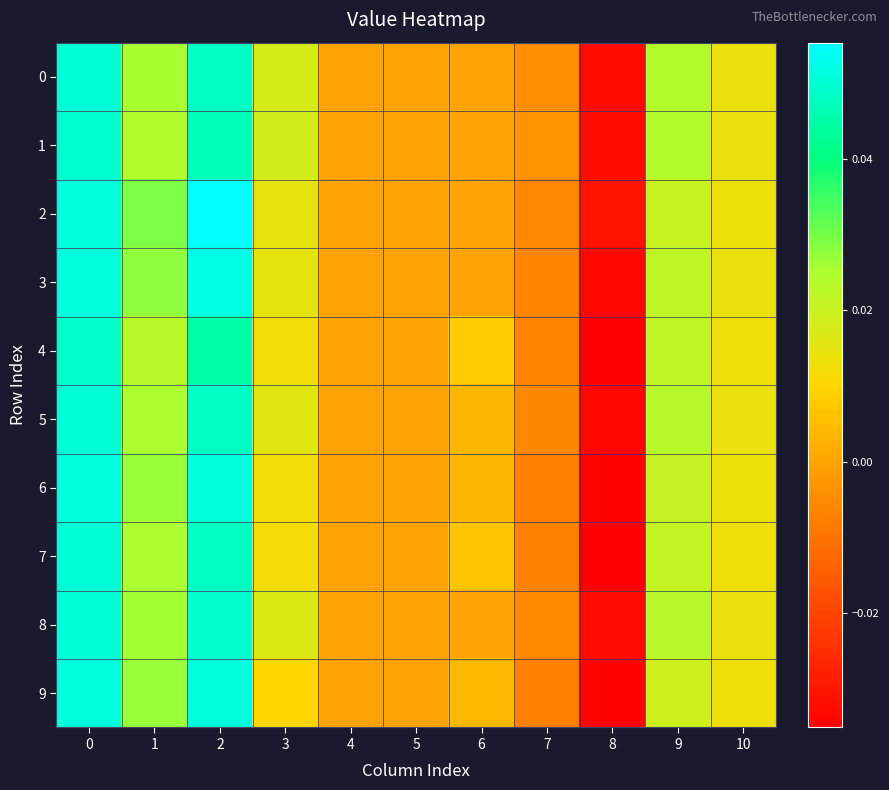

Rank the series by their maximum value, from lowest to highest.

4, 1, 0, 5, 8, 7, 6, 9, 3, 2